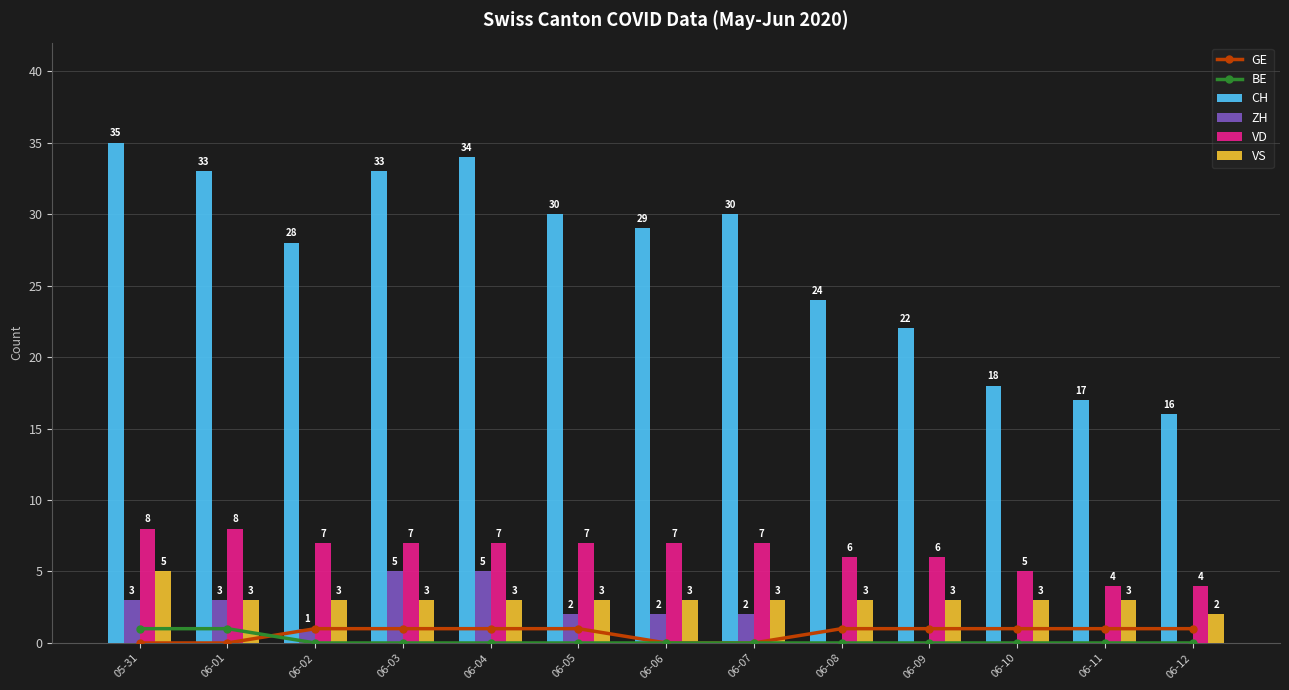

Which series has the widest spread of values?

CH